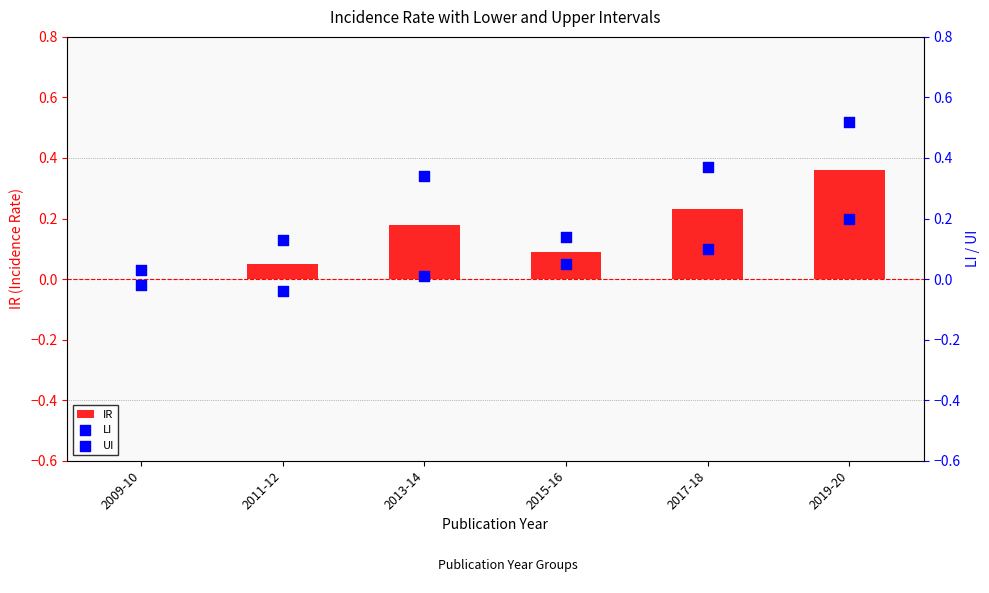

Which series contains the highest Y value?

UI